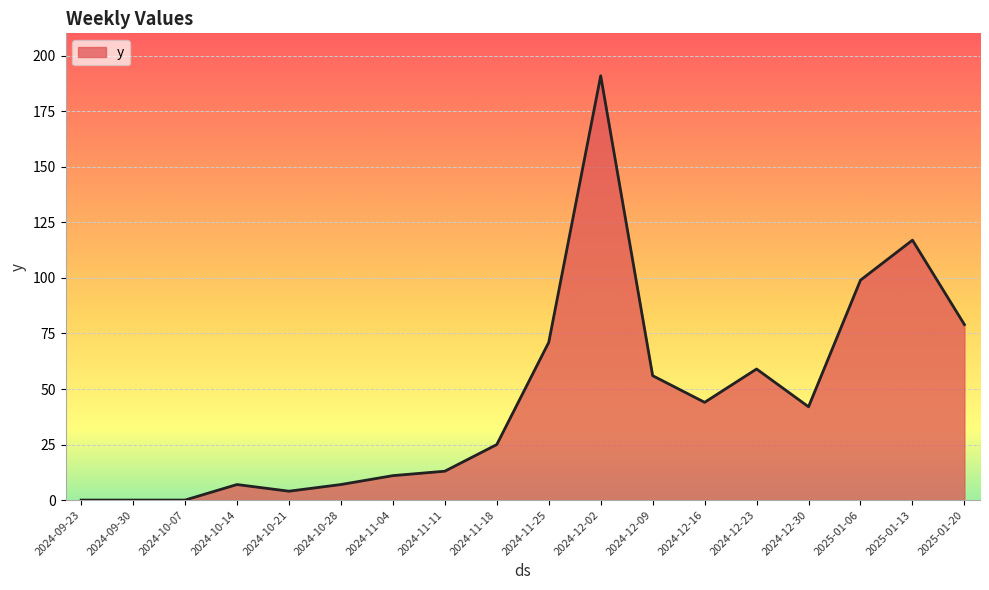

How many lines are shown in the chart?

1